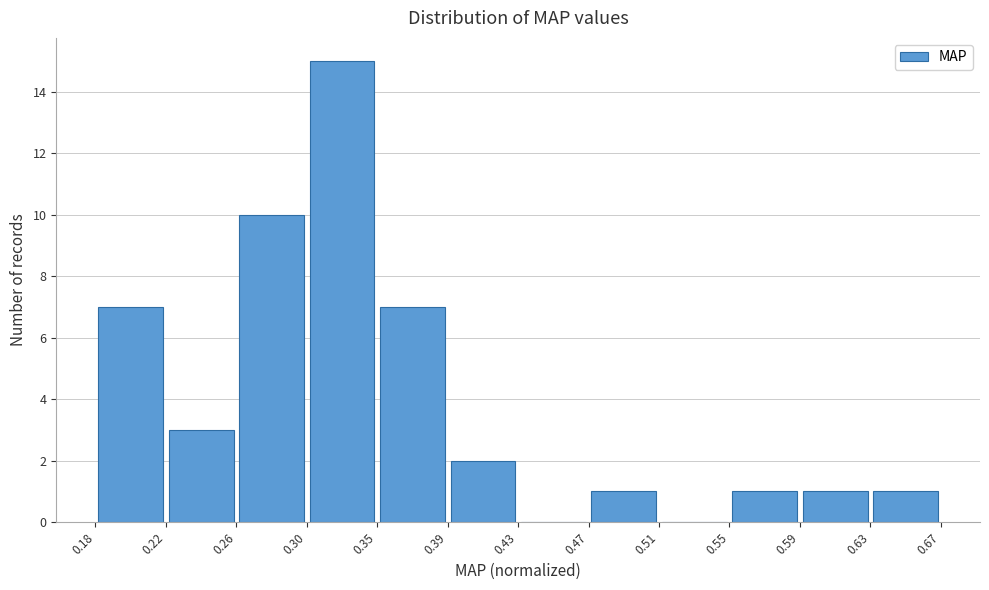

Reading left to right, transcribe this chart: for each bar, give the range it covers on the x-axis and its height. The values are not printed on the chart, so give them approximately, as read against the axis.

0.18 to 0.22: 7
0.22 to 0.26: 3
0.26 to 0.30: 10
0.30 to 0.35: 15
0.35 to 0.39: 7
0.39 to 0.43: 2
0.43 to 0.47: 0
0.47 to 0.51: 1
0.51 to 0.55: 0
0.55 to 0.59: 1
0.59 to 0.63: 1
0.63 to 0.67: 1